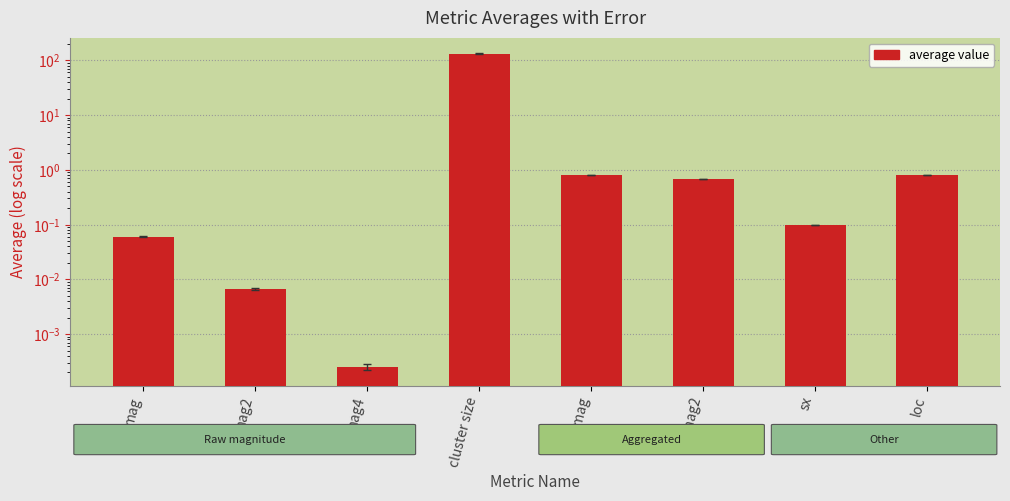

What is the average value?

17.0